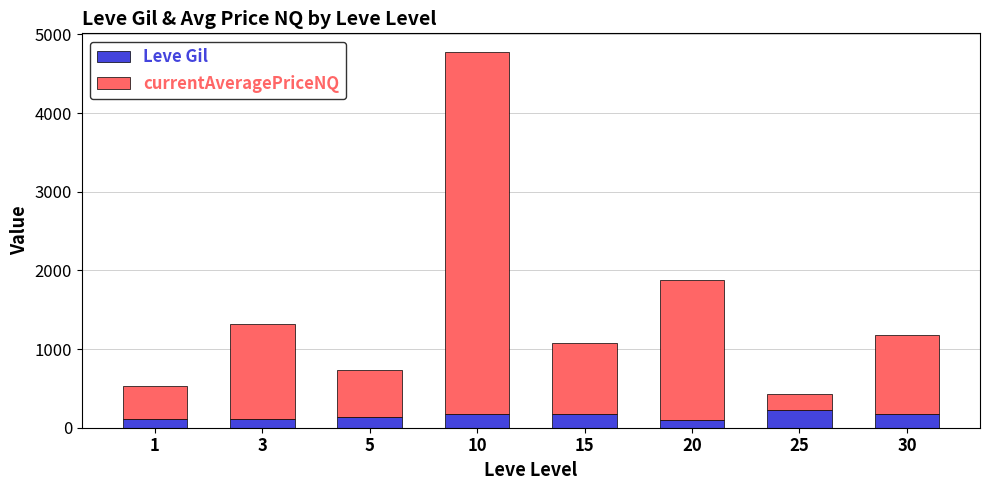

At which category is the sum across all series the highest?

10